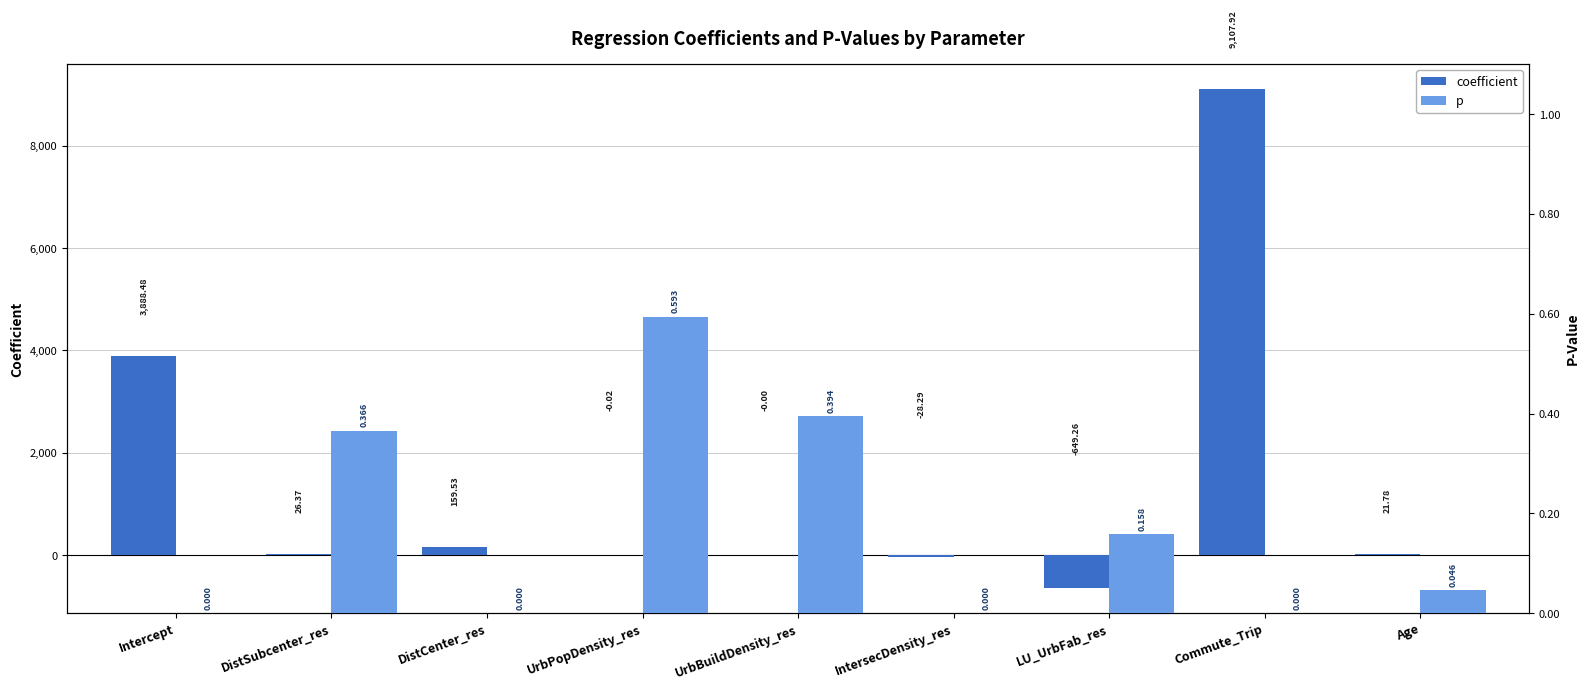

Reading right to left, transcribe all the data shown in this chart.

coefficient: 21.8	9107.9	-649.3	-28.3	-0.0	-0.0	159.5	26.4	3888.5
p: 0.0	0.0	0.2	0.0	0.4	0.6	0.0	0.4	0.0